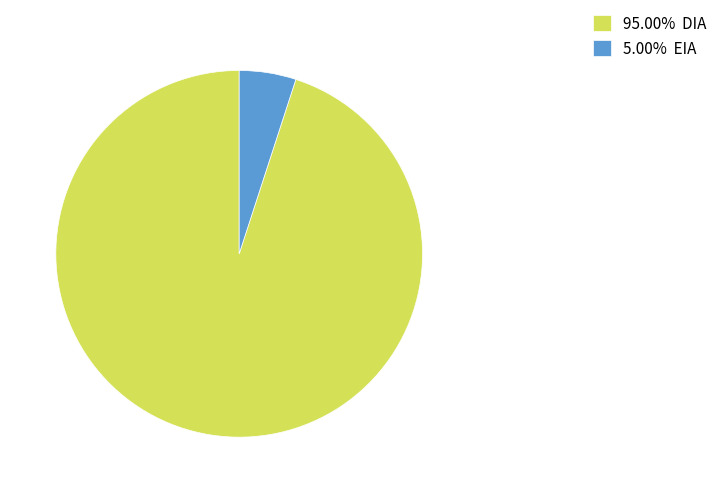

Approximately how many times larger is the value at 95.00% DIA compared to 5.00% EIA?

19.0